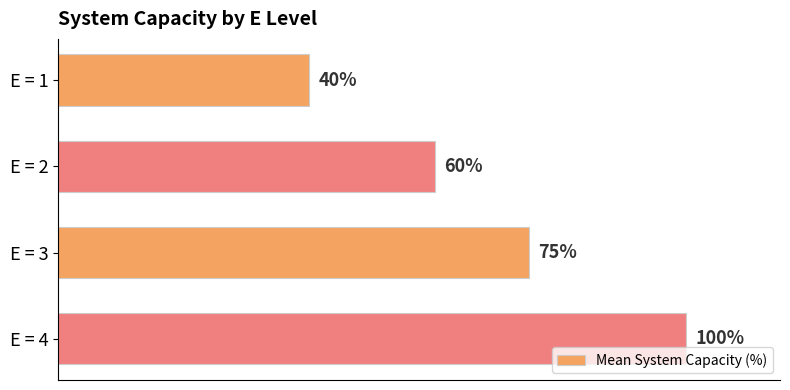

Which label corresponds to the largest value in the chart?

E = 4